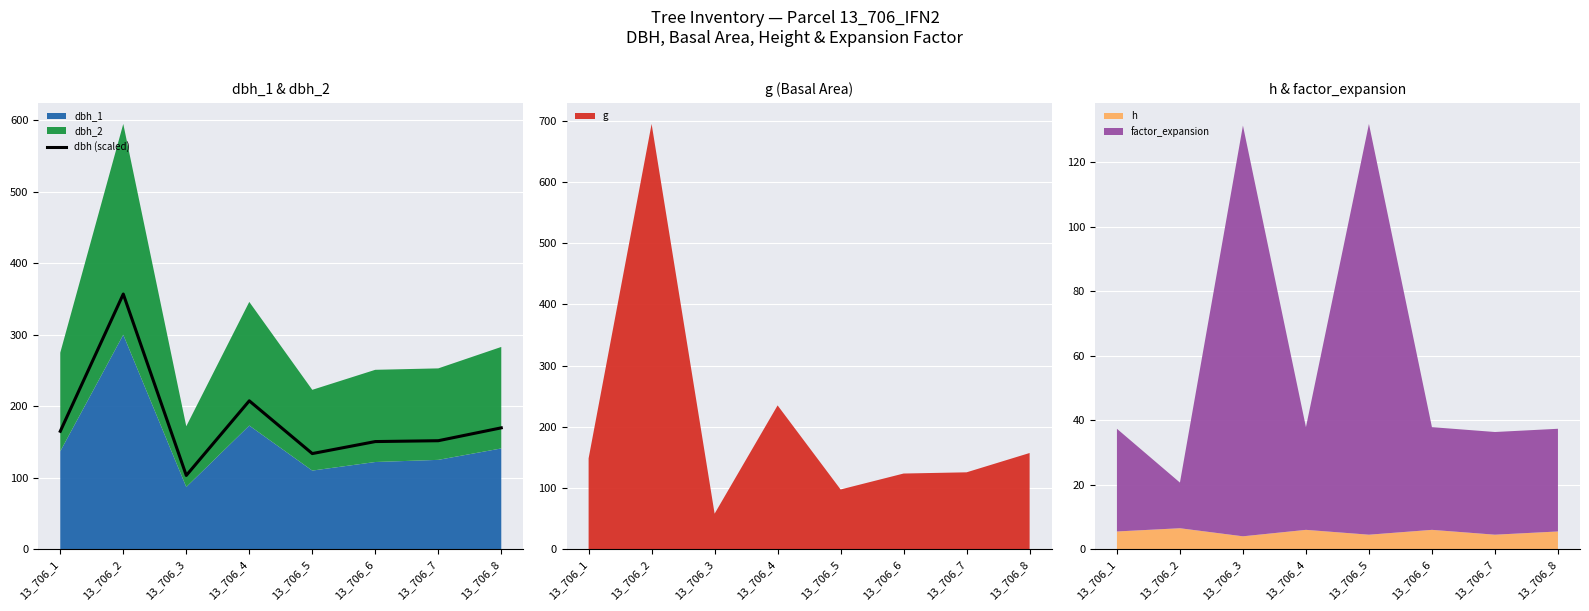

True or false: the data shows 357.0 at 13_706_2.

True